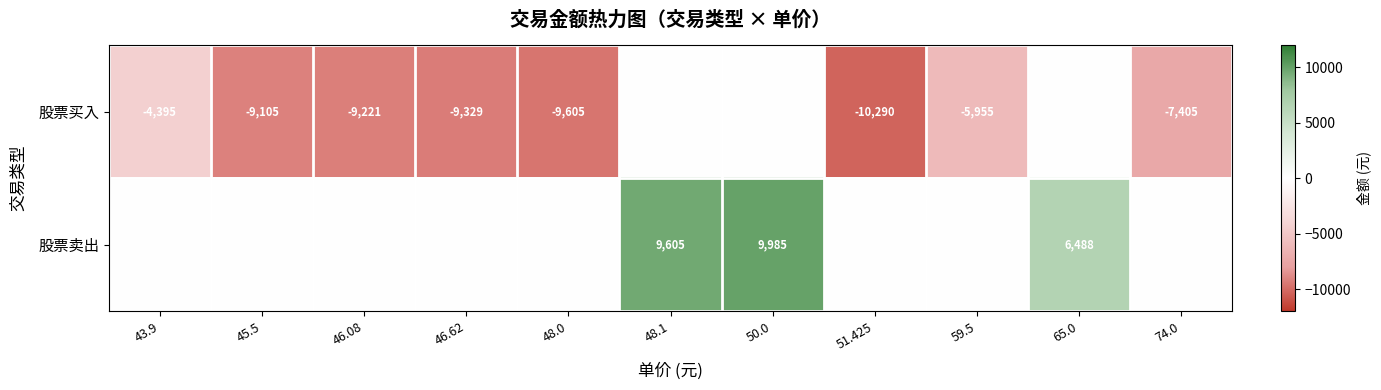

At how many categories does at least one series exceed 7502?

2